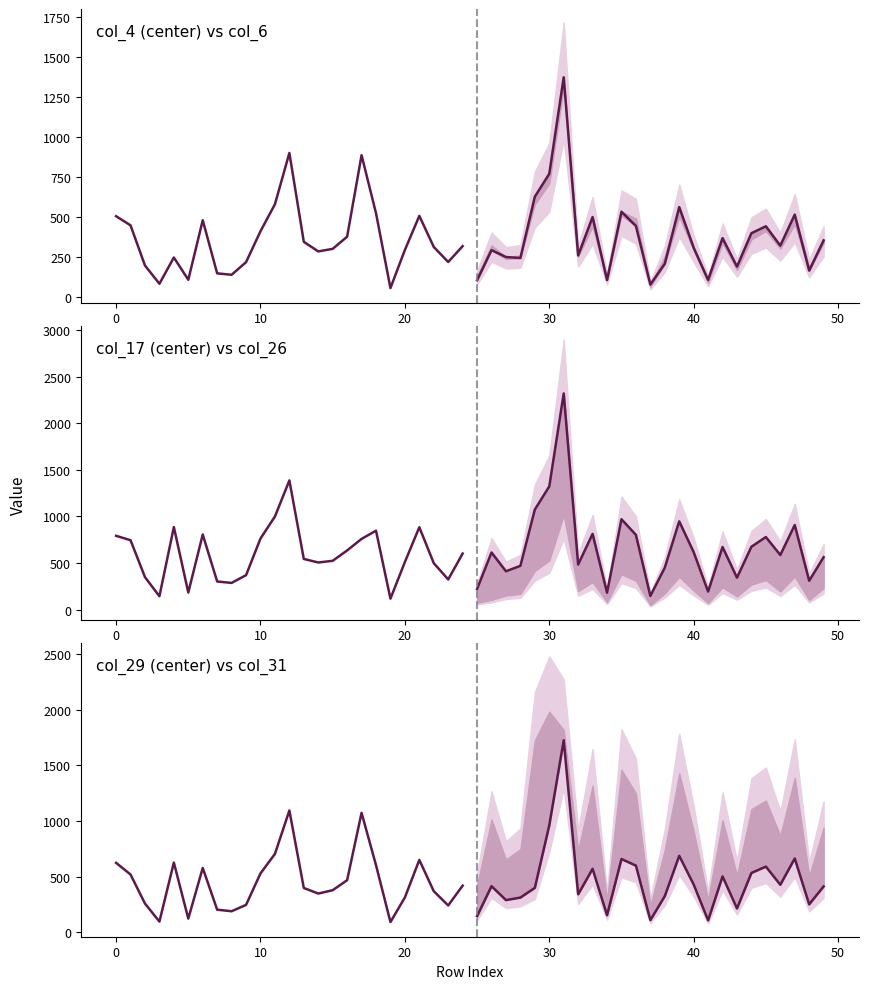

What is the minimum value for col_29 (center) vs col_31 (historical)?

93